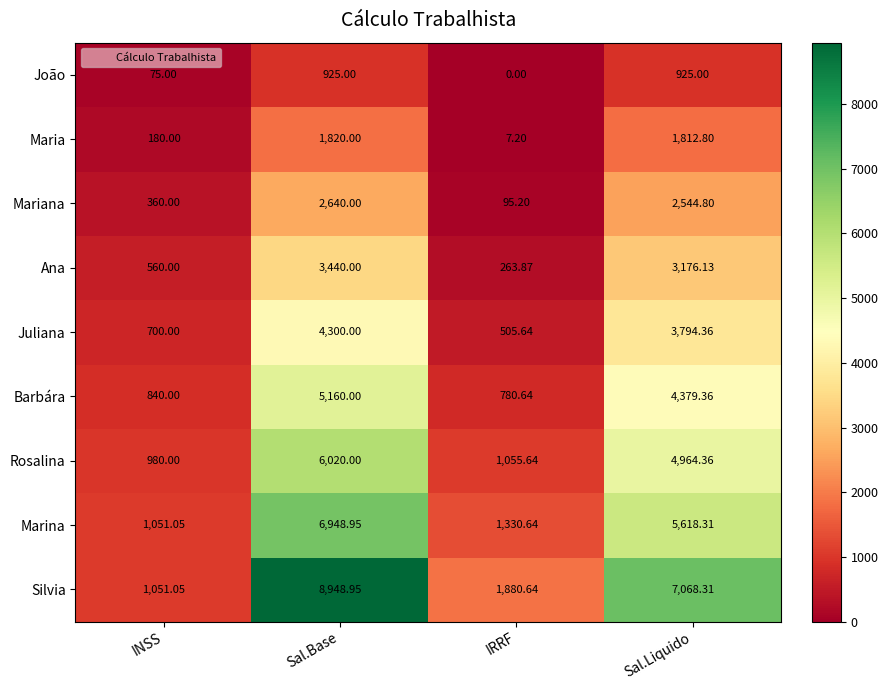

How many data points in Maria are less than 1812?

2